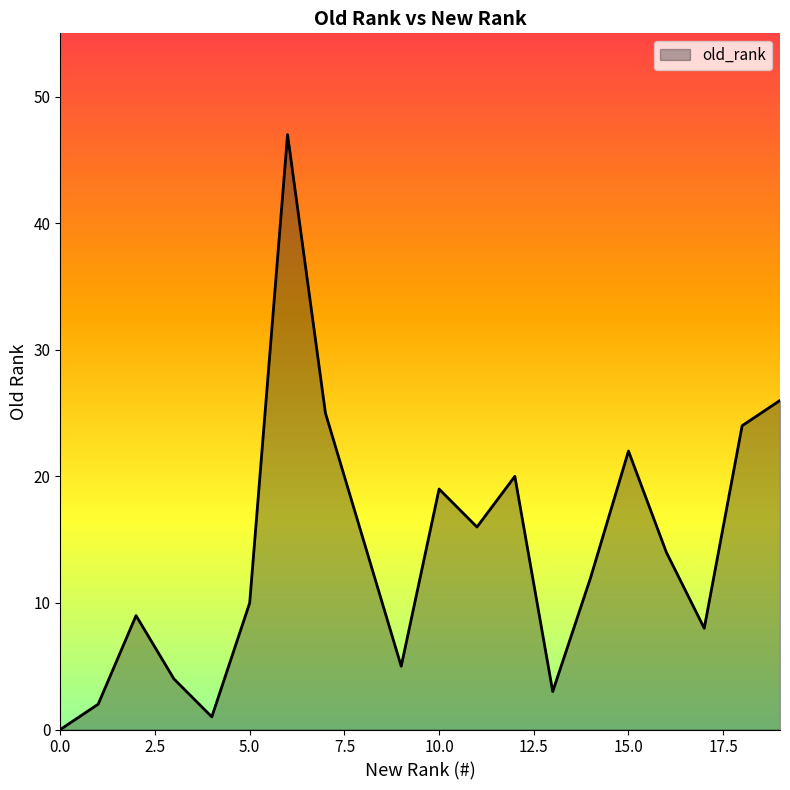

What is the difference between the second highest and minimum values?

26